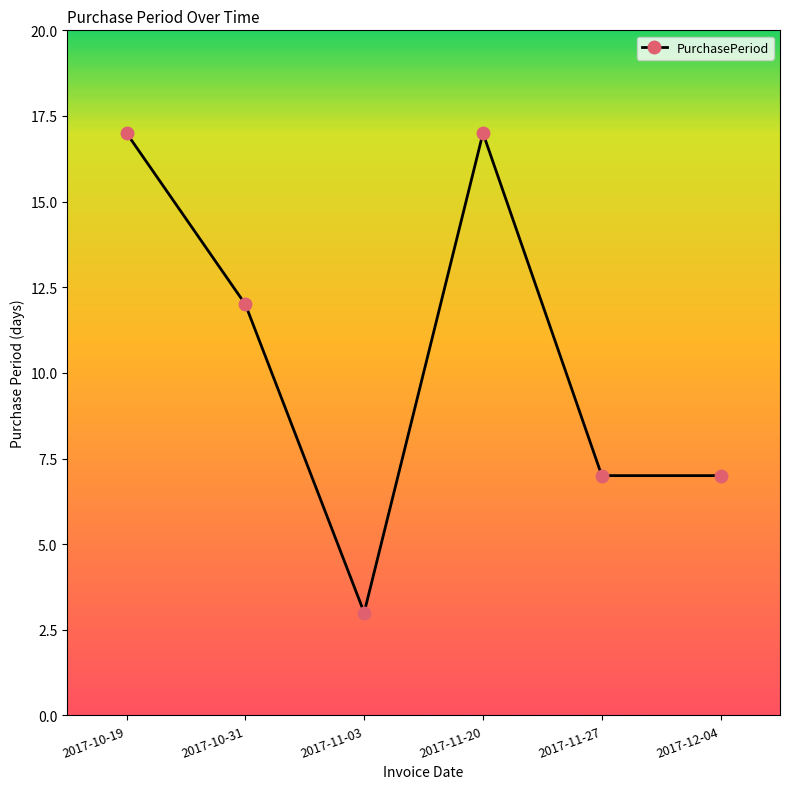

True or false: the data has more than 2 interior local peaks.

False